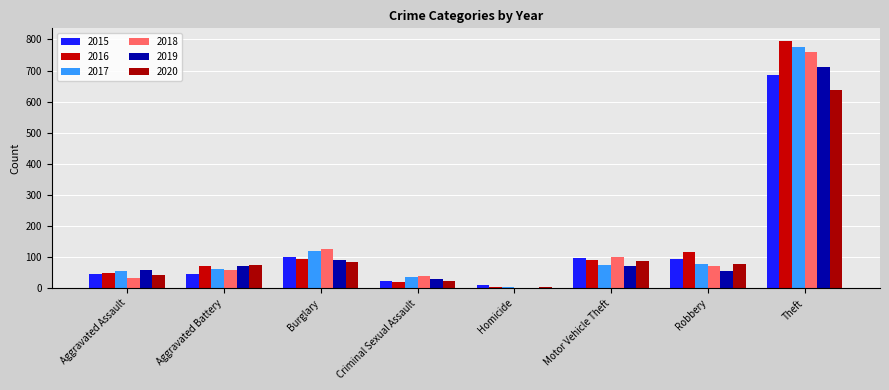

Reading right to left, list all the values displayed in this chart.

2015: 686	94	98	11	22	99	46	47
2016: 796	118	92	5	21	95	72	50
2017: 777	77	76	3	35	119	63	56
2018: 759	70	102	1	39	127	58	34
2019: 710	57	72	0	31	91	70	58
2020: 639	79	87	5	23	83	74	44